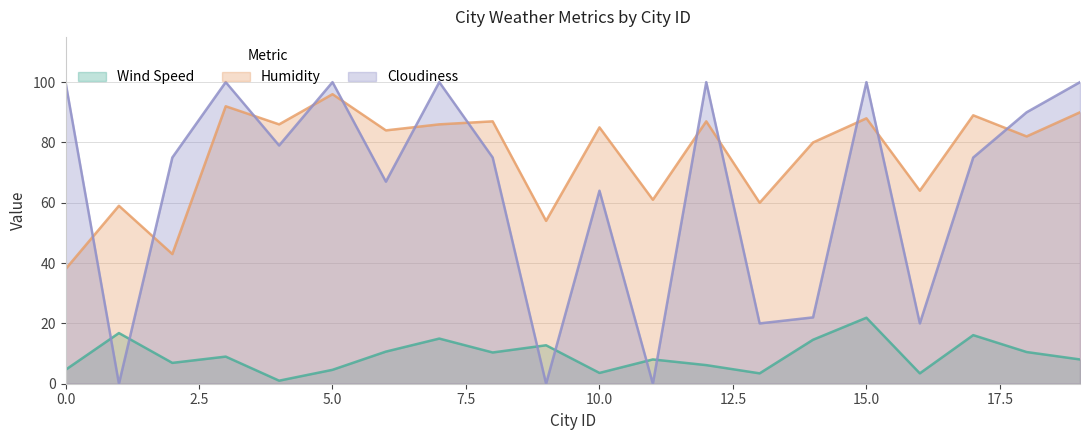

Where do Cloudiness and Wind Speed first cross each other?

0 and 1